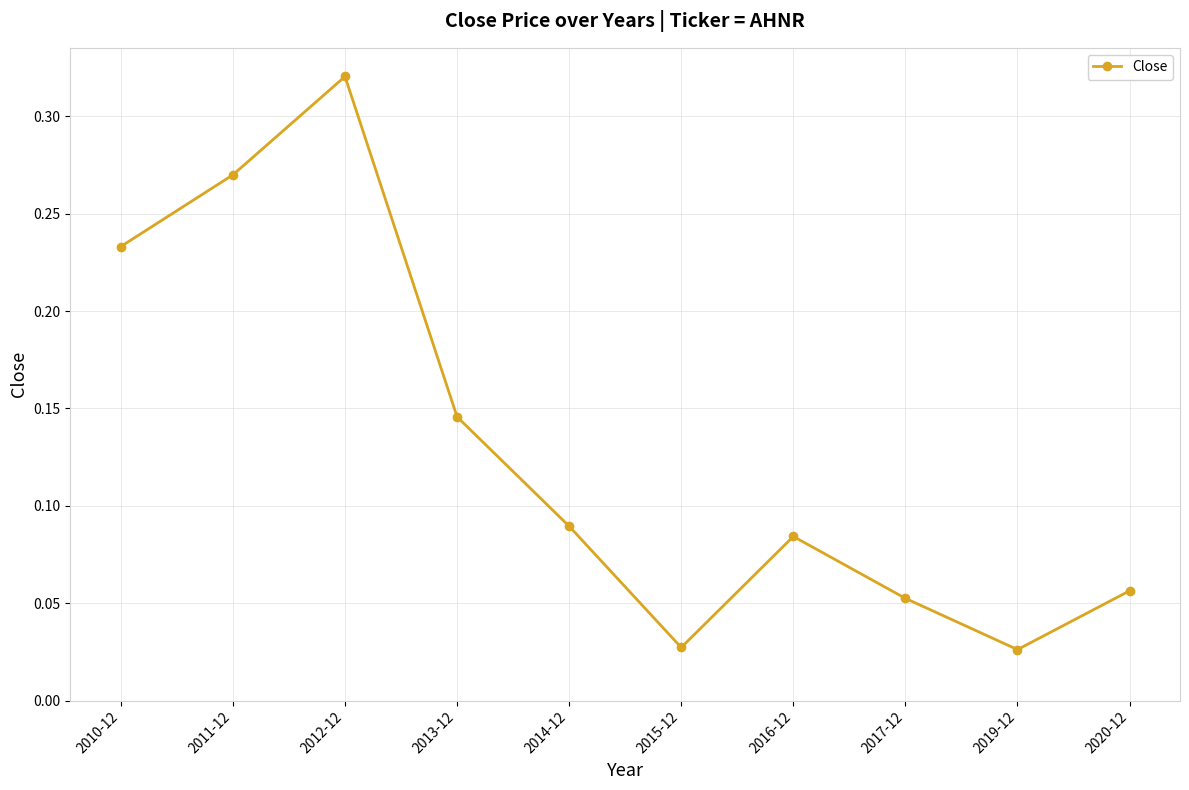

Which category has the highest value across all series?

2012-12